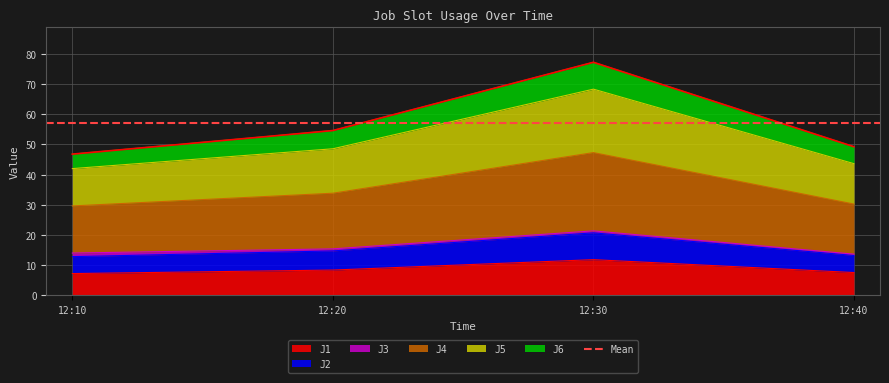

True or false: J2 and J4 intersect in this chart.

False